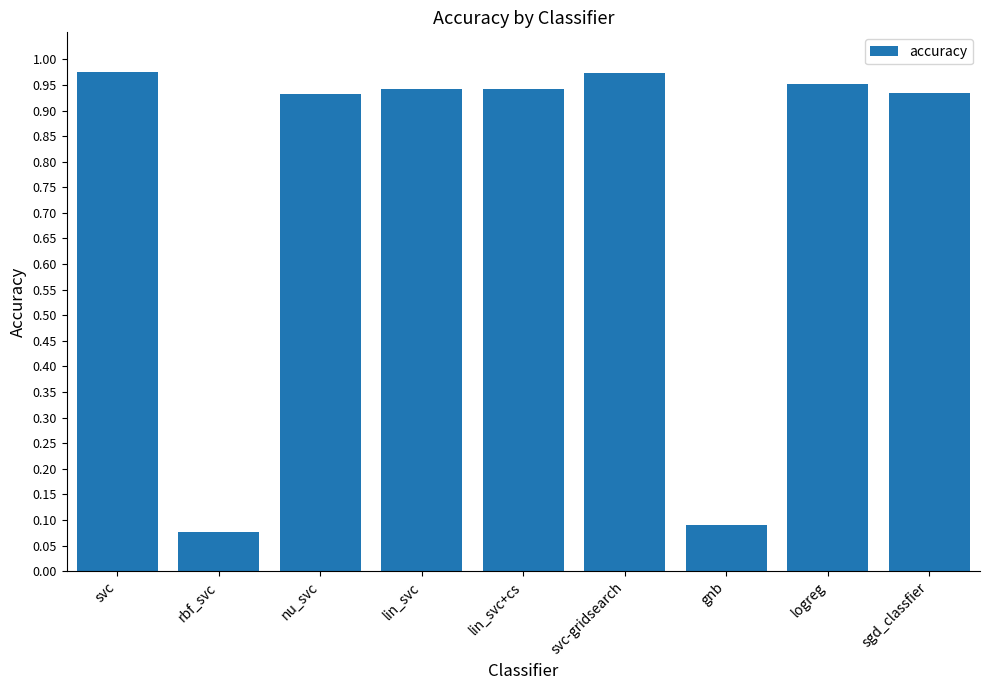

What position from the left is lin_svc+cs?

5